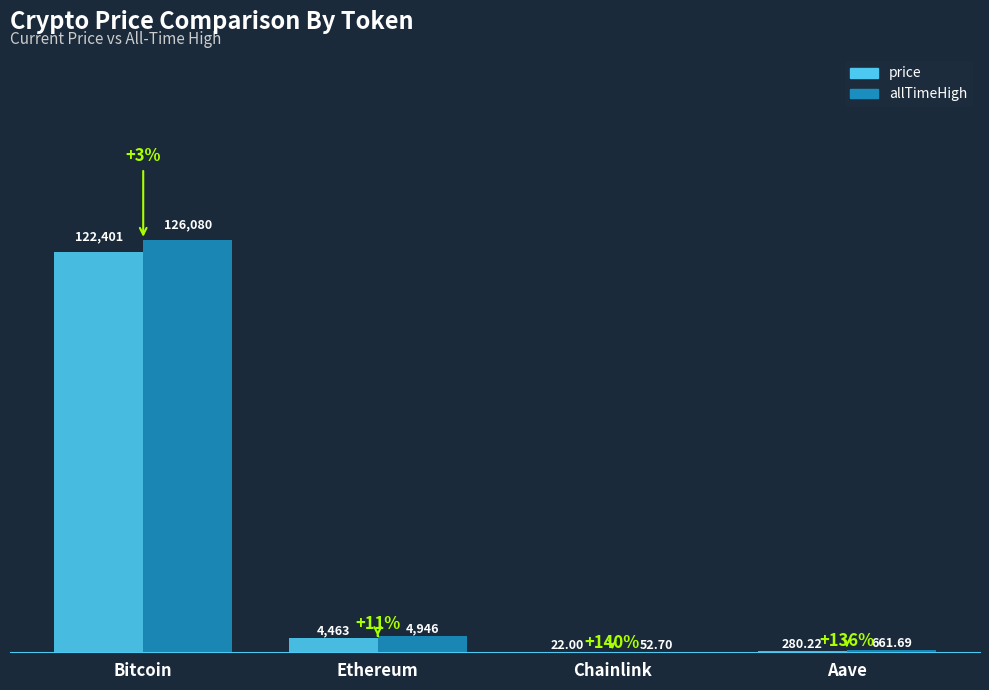

At which label is allTimeHigh closest to 63066?

Ethereum